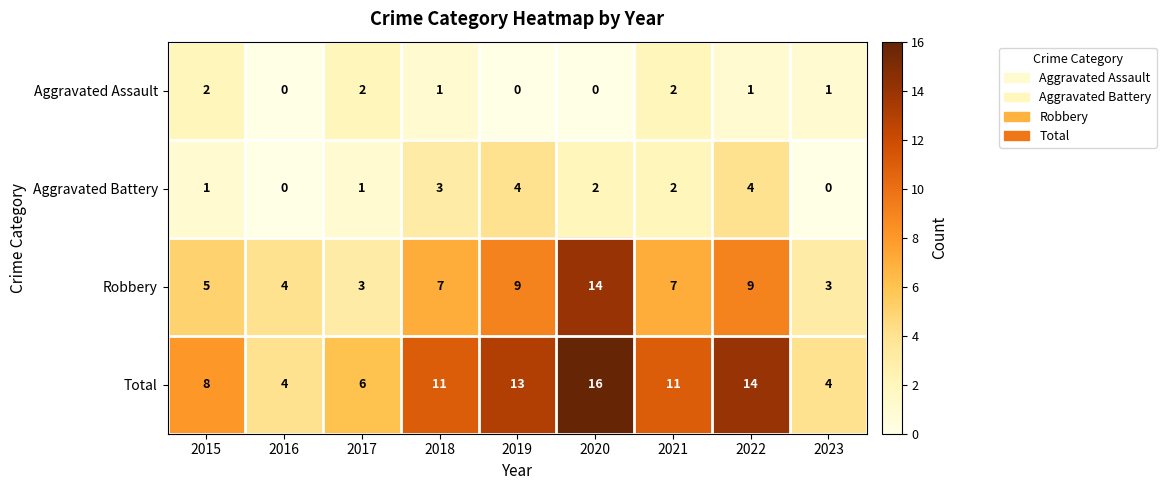

True or false: Aggravated Assault has a value of 3 at 2021.

False